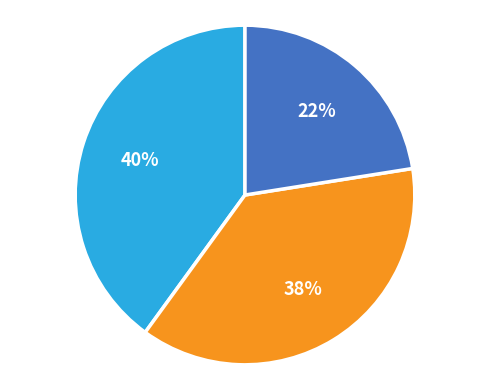

Is there a majority slice in this chart?

No